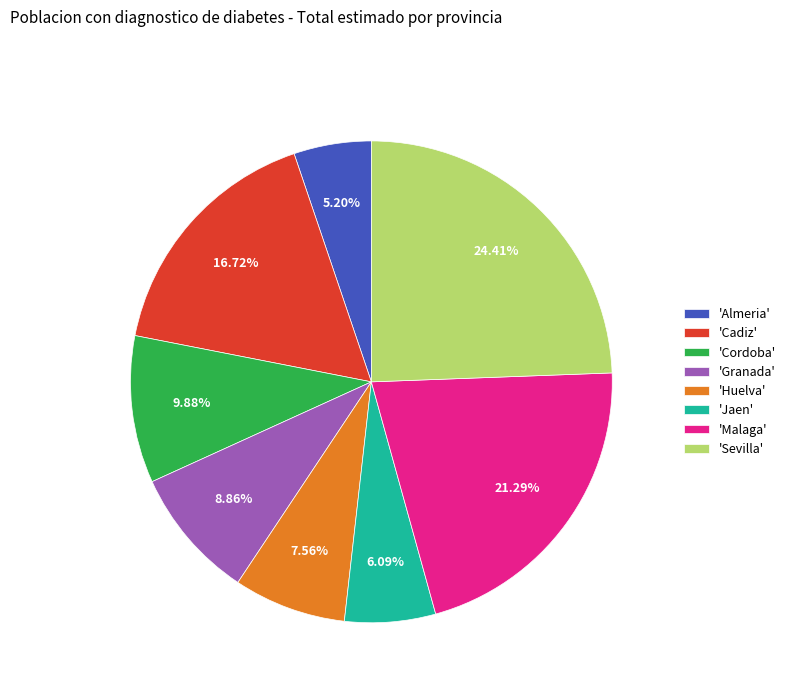

Combined, do 'Malaga' and 'Cadiz' account for over 50%?

No